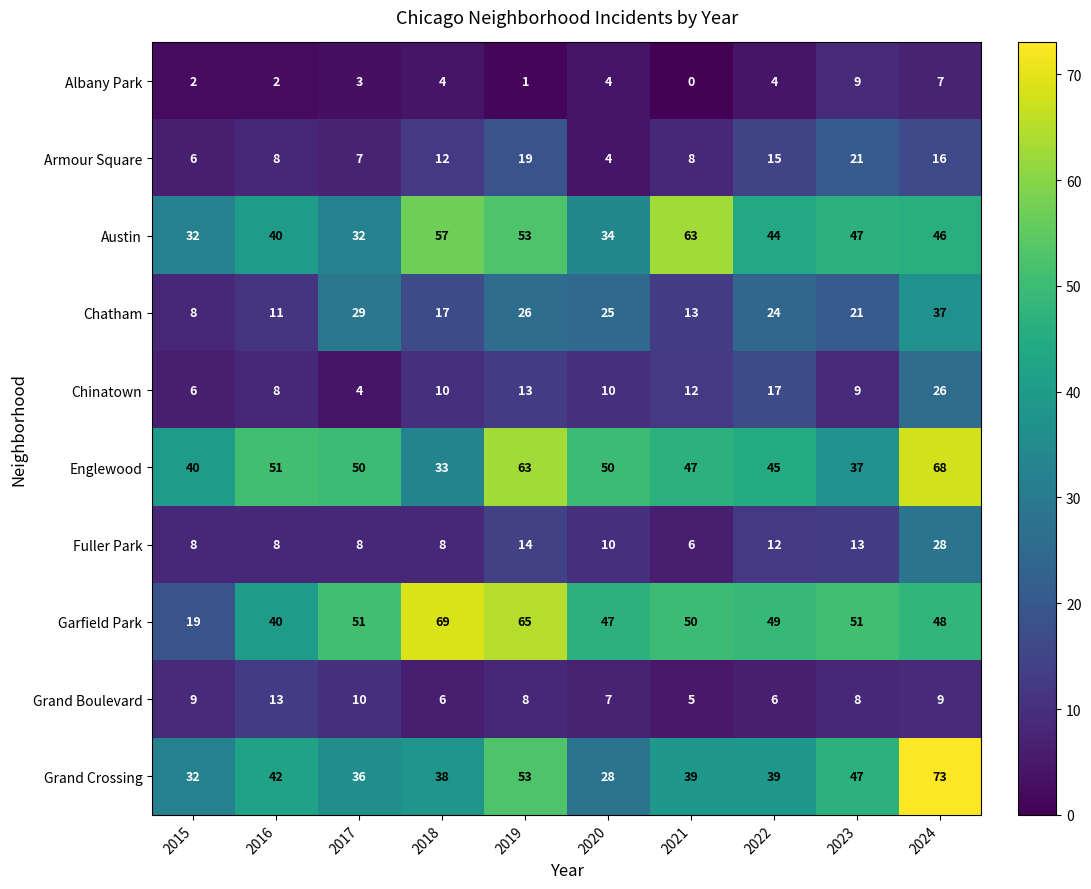

What is the sum of all Englewood values?

484